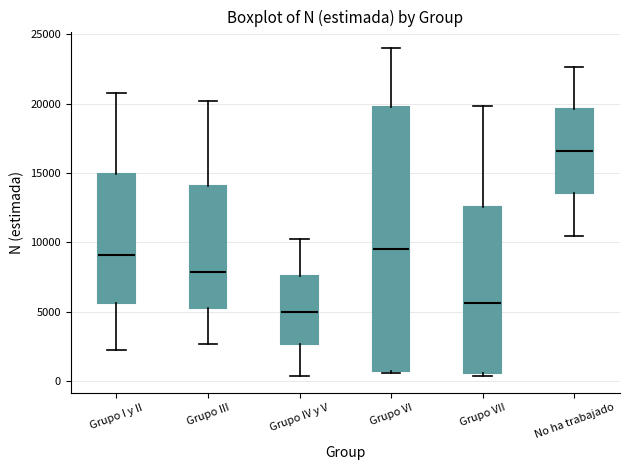

Where is the lower edge of the box for Grupo III on the y-axis? The values are not printed on the chart, so give them approximately, as read against the axis.

5500